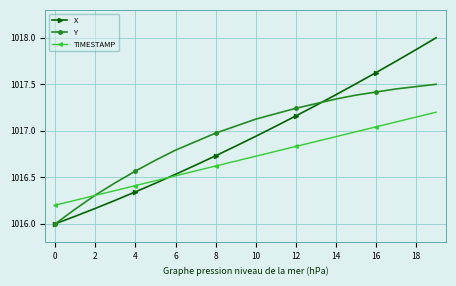

True or false: X has more than 1 interior local peaks.

False